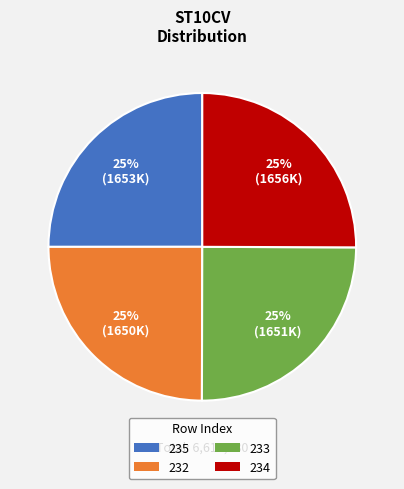

To the nearest percent, what percentage of the pie is 233?

25%